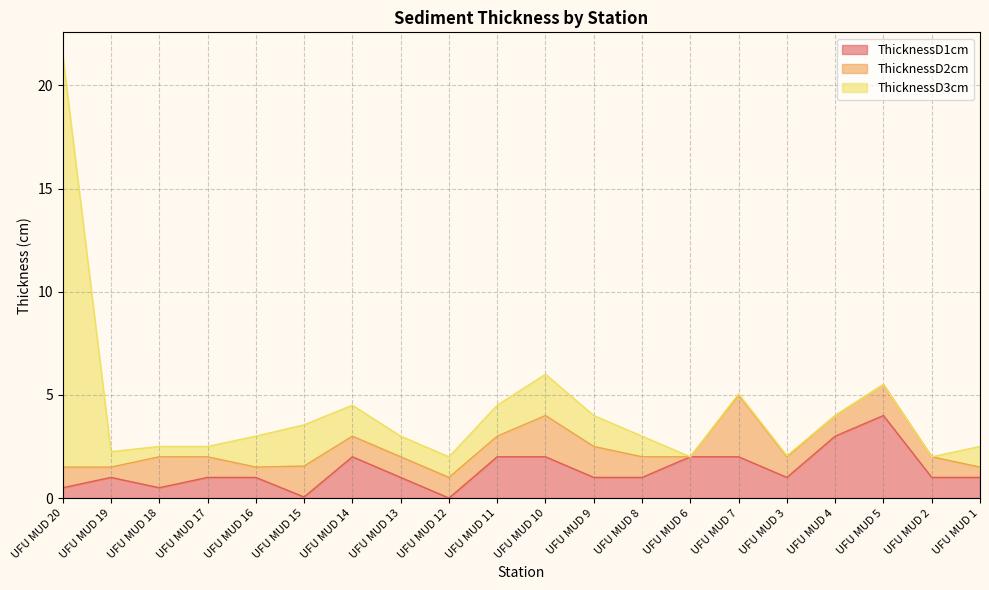

At how many categories does at least one series exceed 6?

1